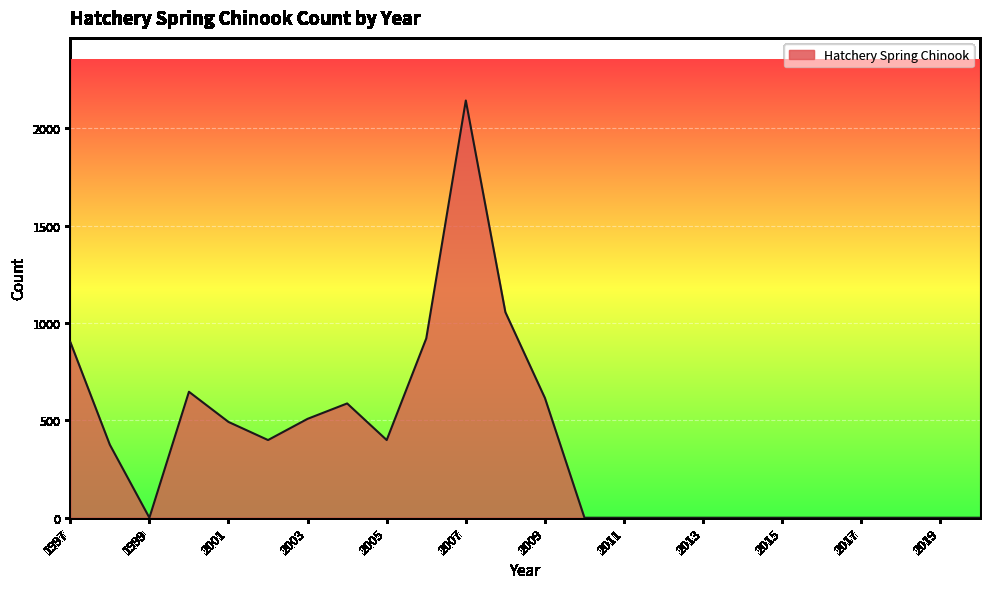

What is the greatest value displayed?

2143